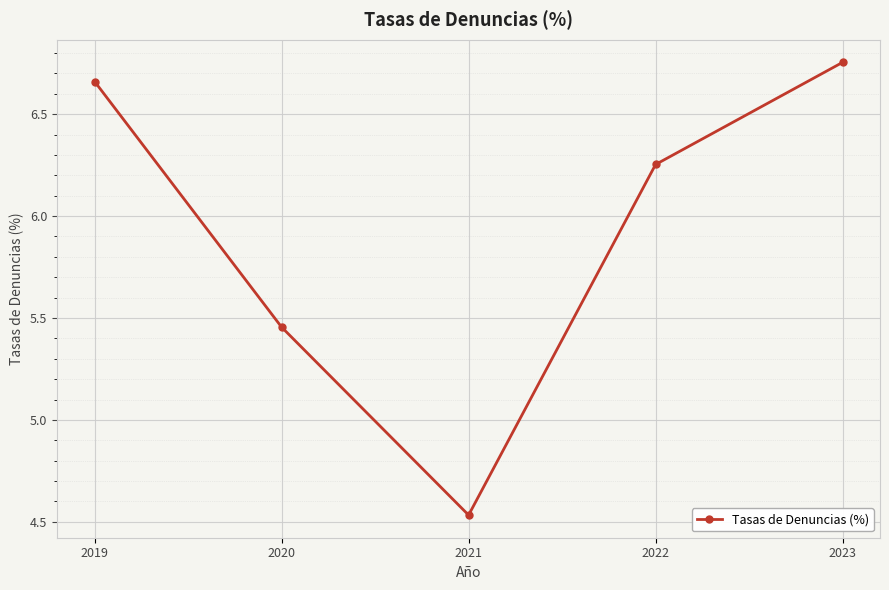

Approximately how many times larger is the value at 2023 compared to 2022?

1.1